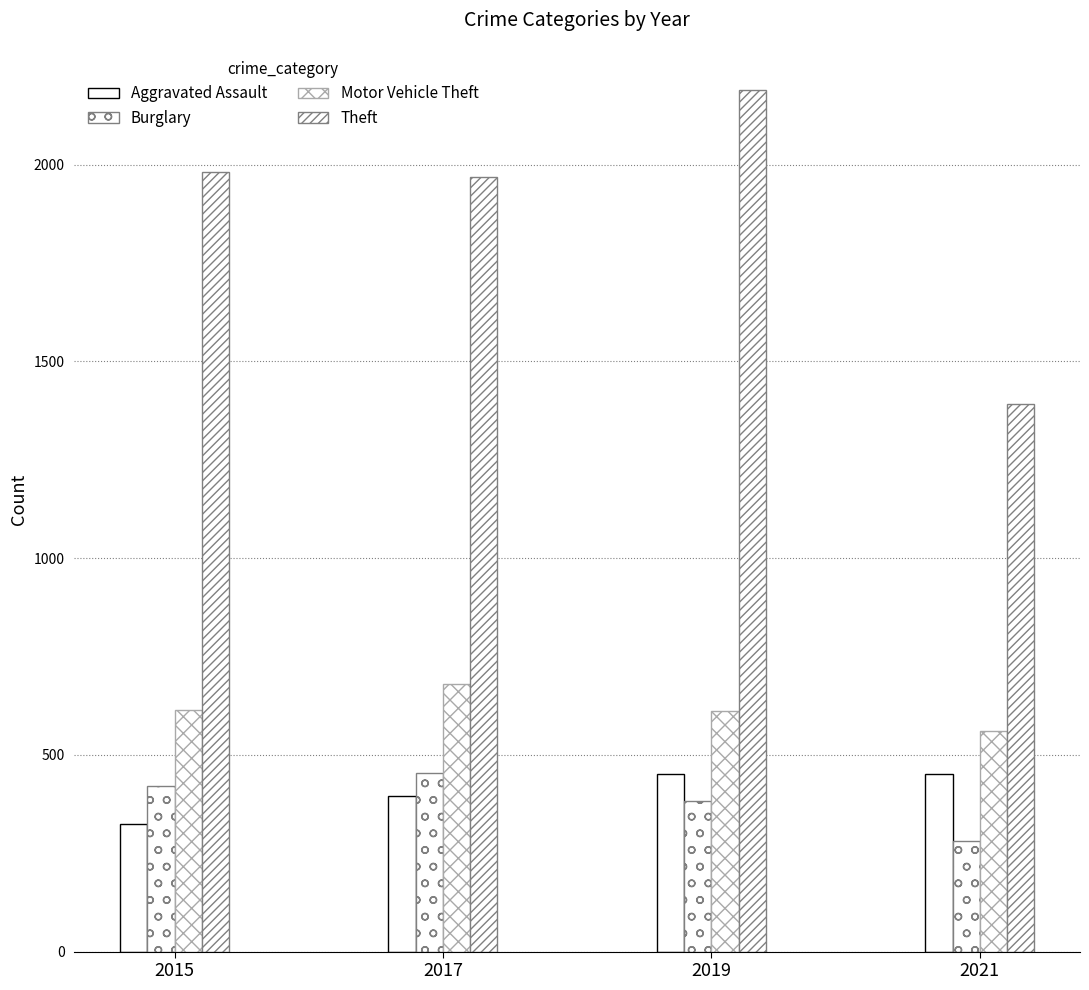

What is the average value of the Theft series?

1883